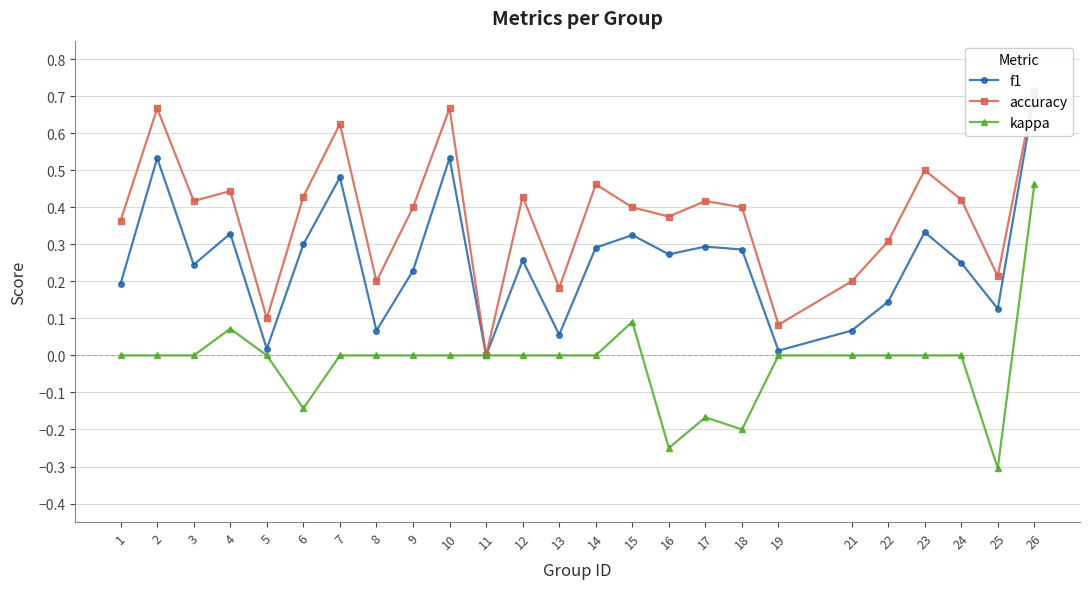

The kappa series shows 0.0 at 19. True or false?

True